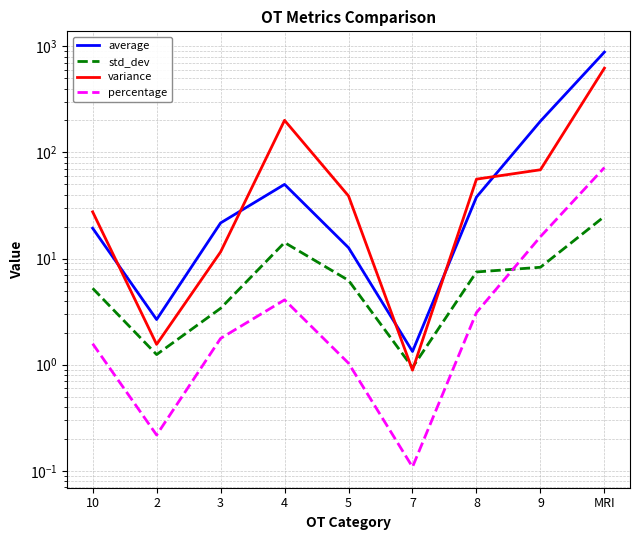

Read the average value at MRI.

881.7